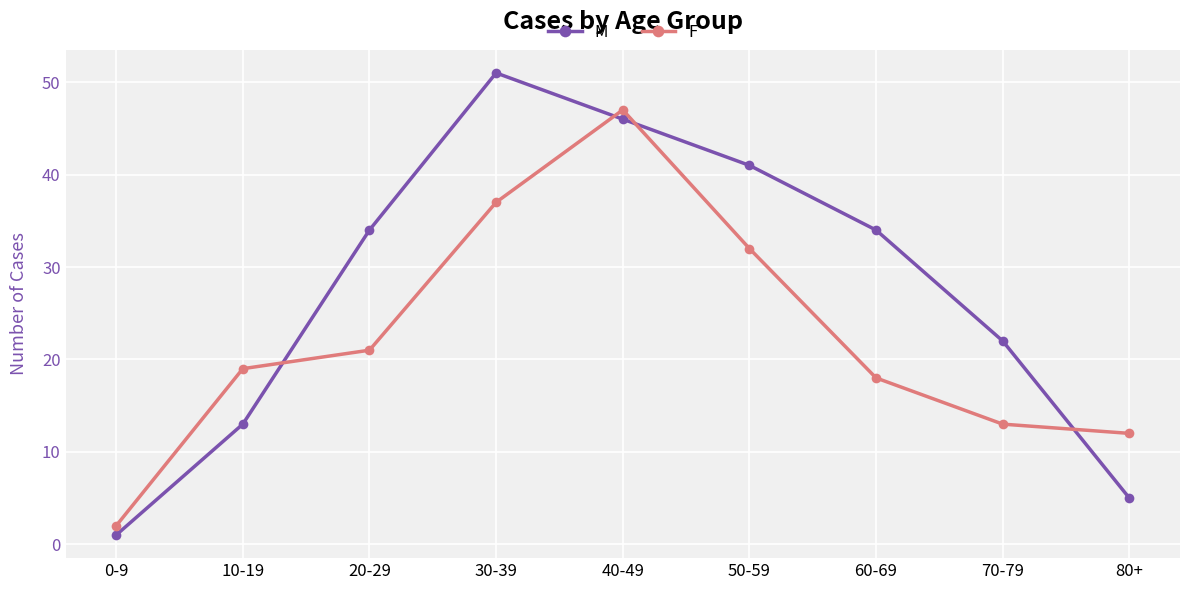

Is it true that F equals 34 at 20-29?

False